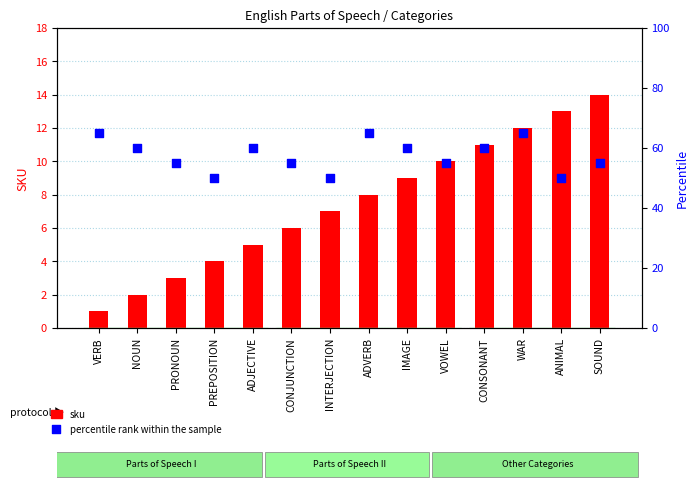

Which series contains the lowest Y value?

sku